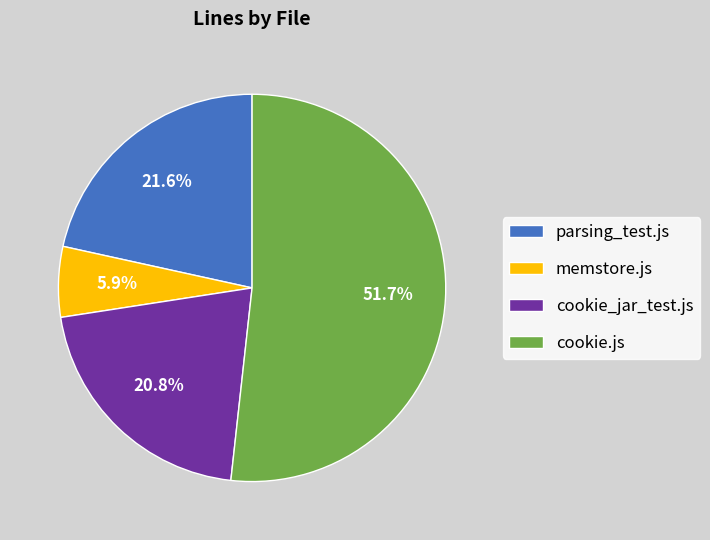

Rank the categories by value from highest to lowest.

cookie.js, parsing_test.js, cookie_jar_test.js, memstore.js